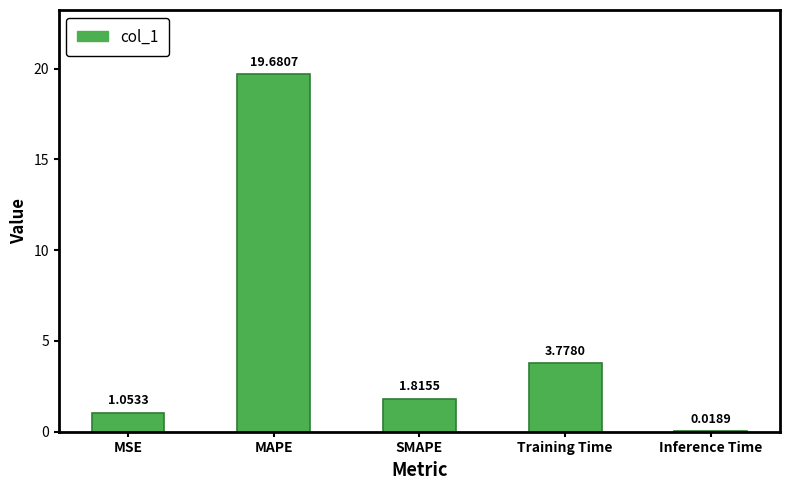

What is the sum of all values?

26.3